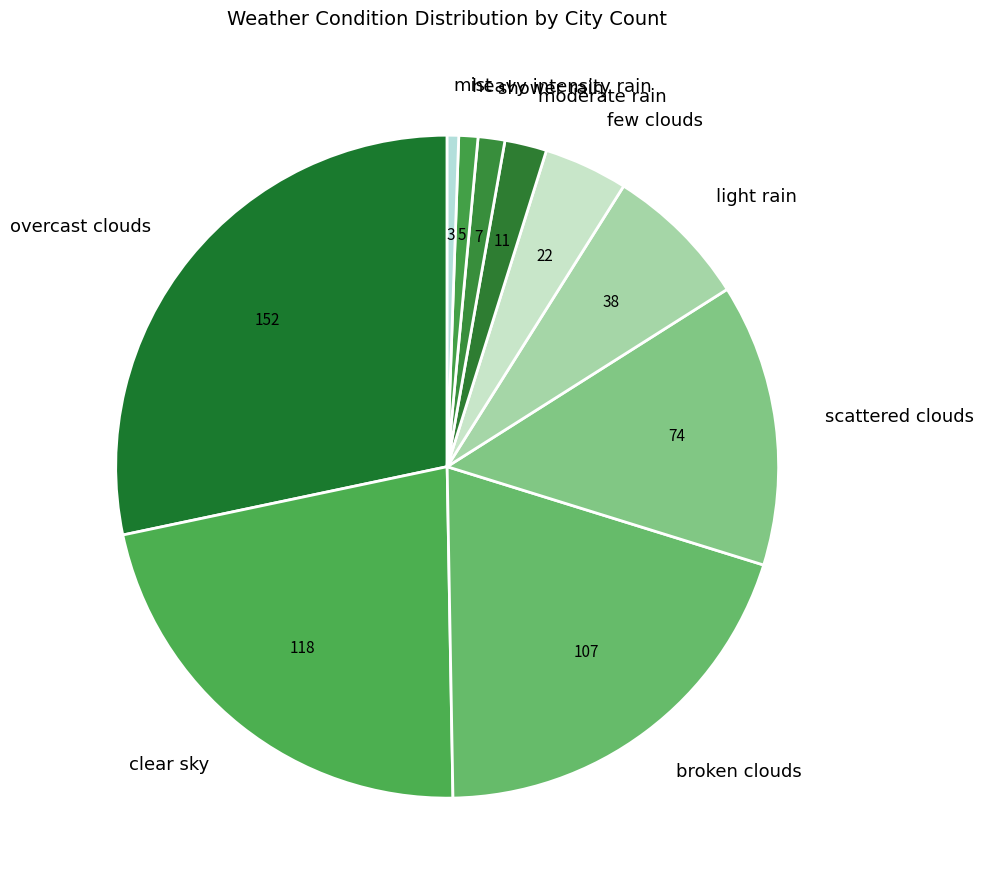

Which slice is the largest?

overcast clouds